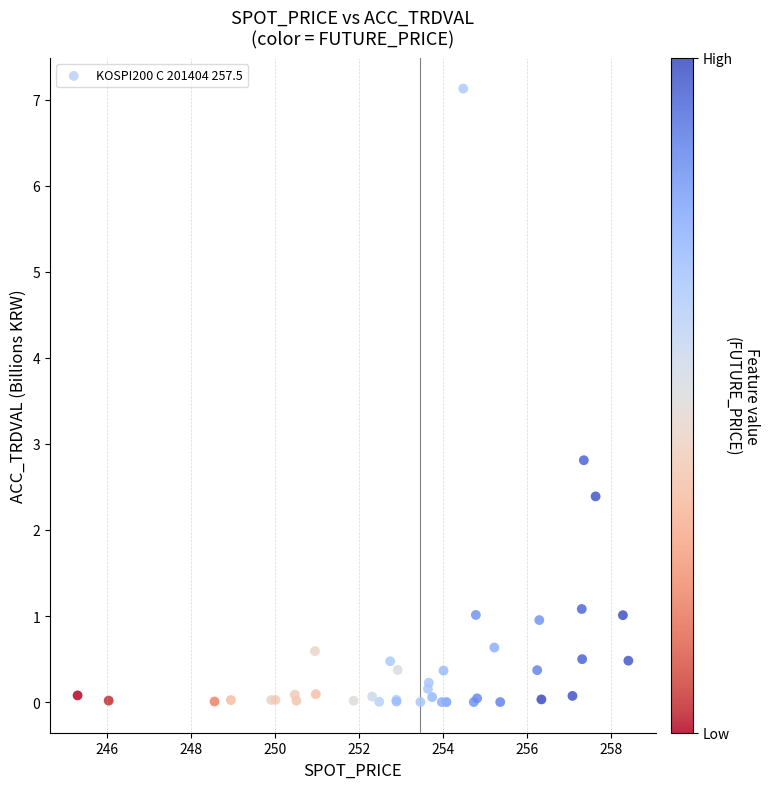

What Y value in the scatter plot is closest to 3?

2.8